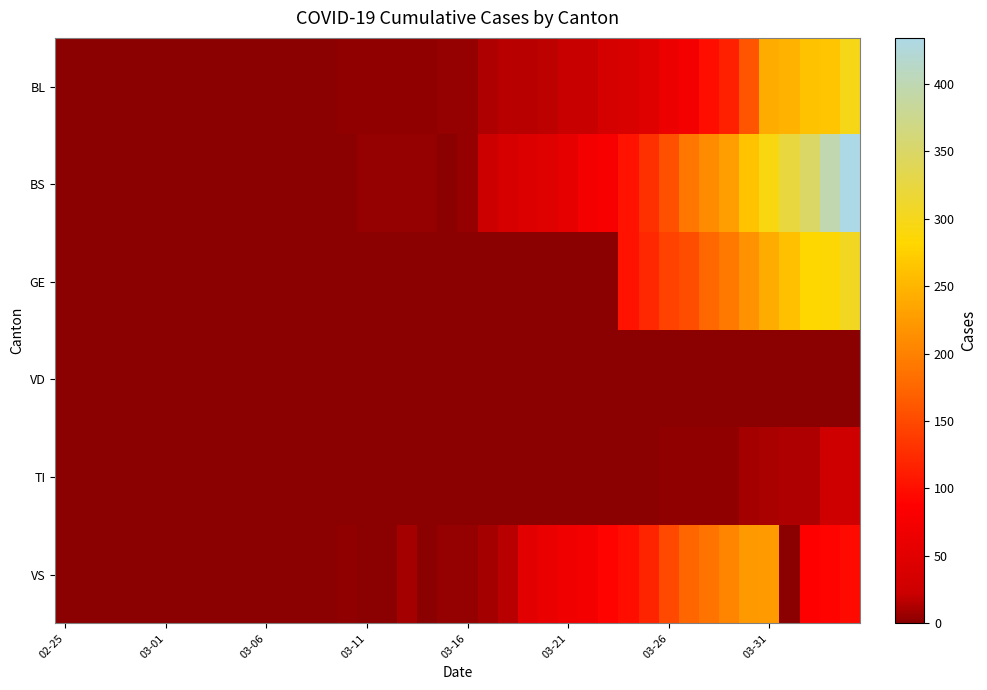

How many categories are shown in the chart?

40